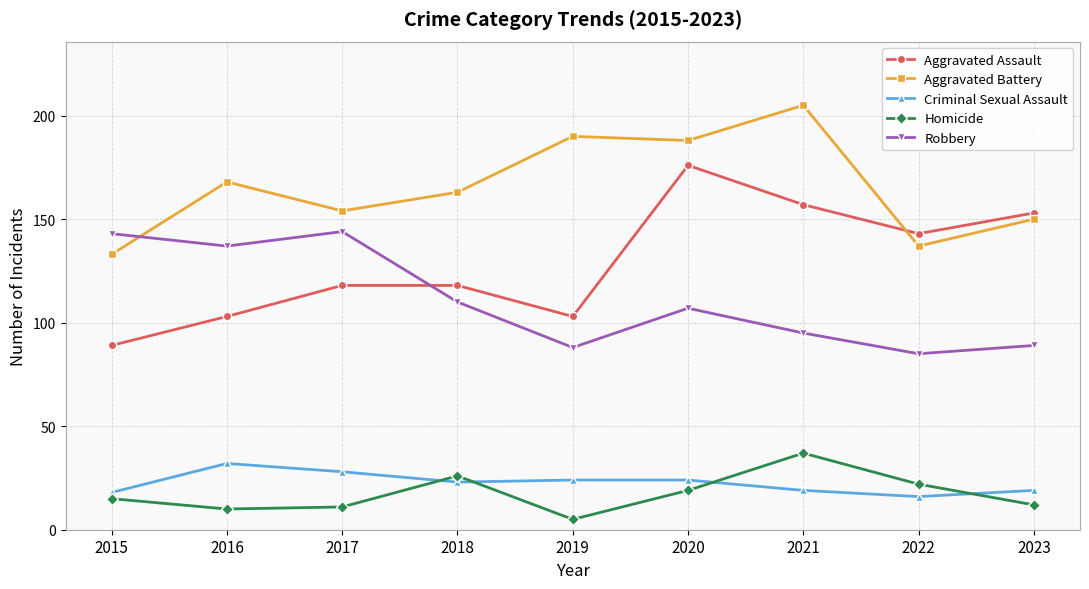

At which label does Aggravated Assault reach its peak?

2020